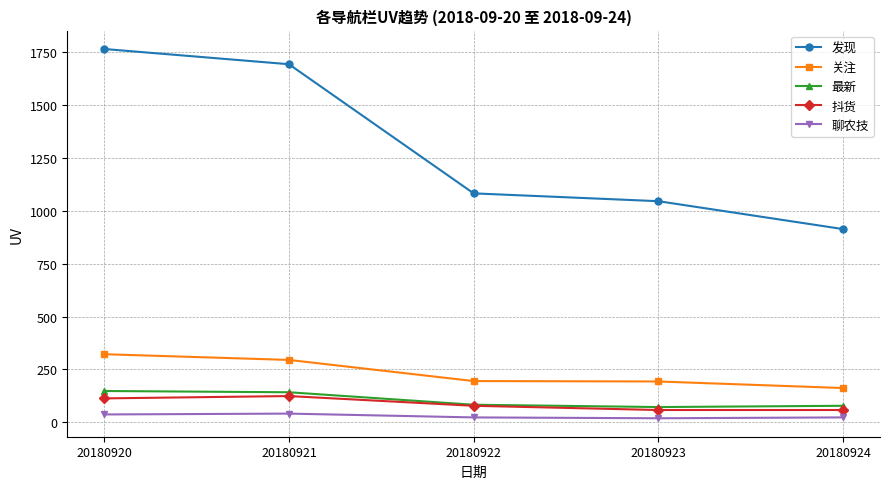

The 最新 series shows 56 at 20180921. True or false?

False